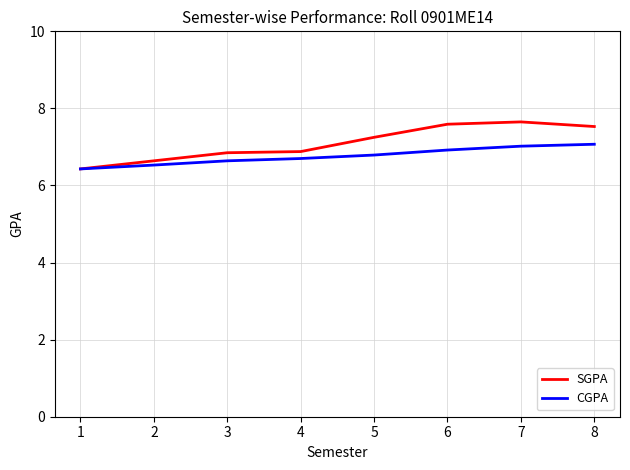

What is the maximum value shown in the chart?

7.7